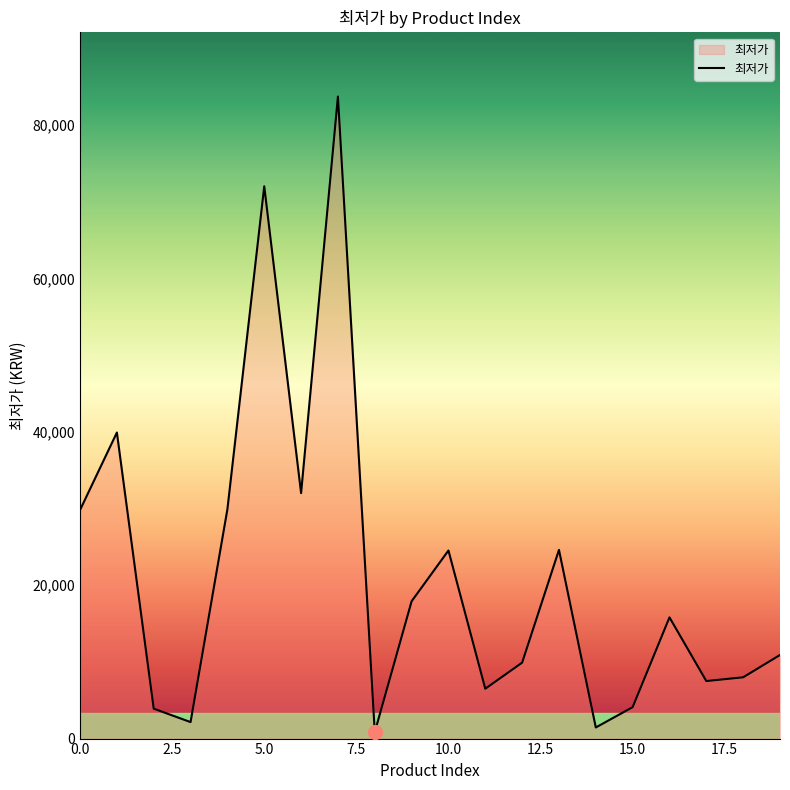

What is the maximum value shown in the chart?

83700